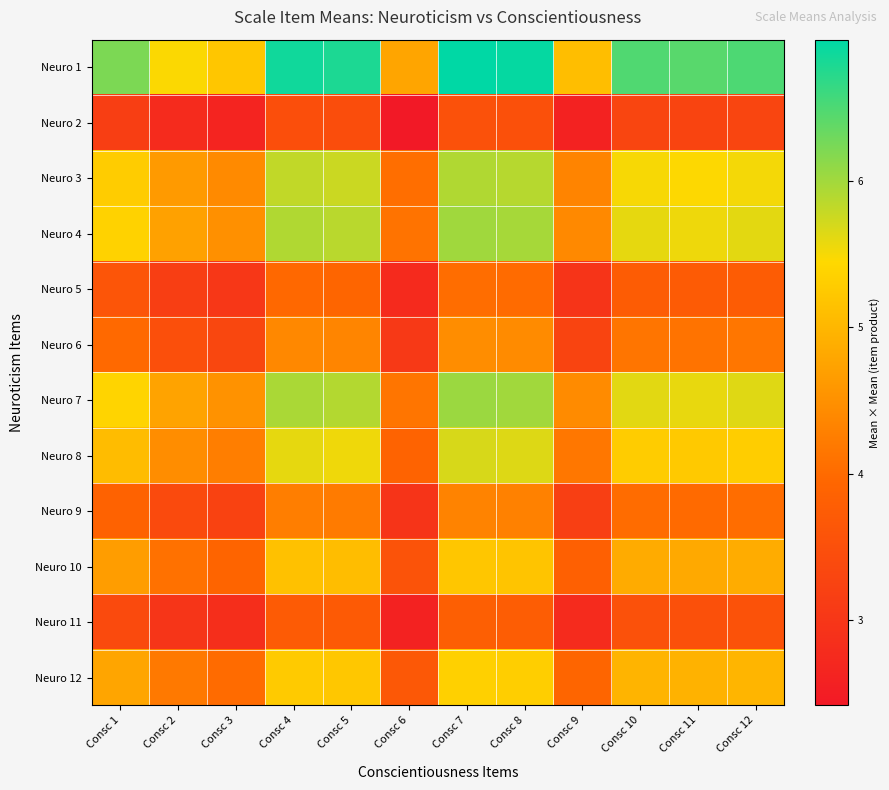

At which category is the sum across all series the highest?

Consc 7